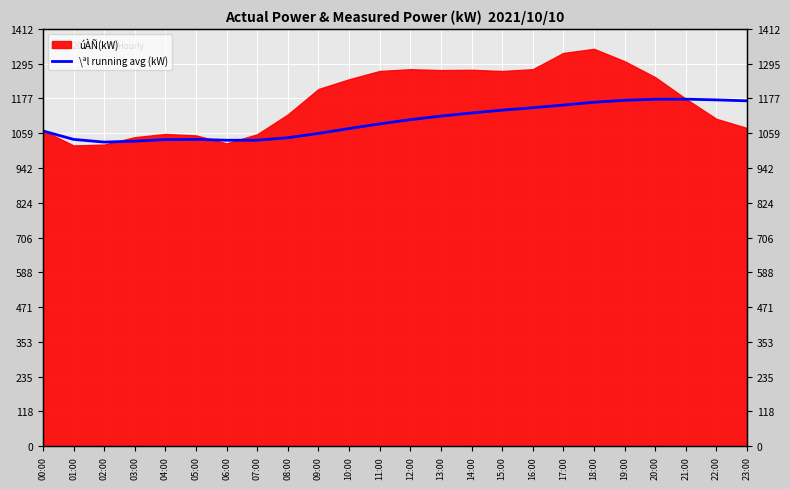

Where is the data nearest to the value 1101?

12:00